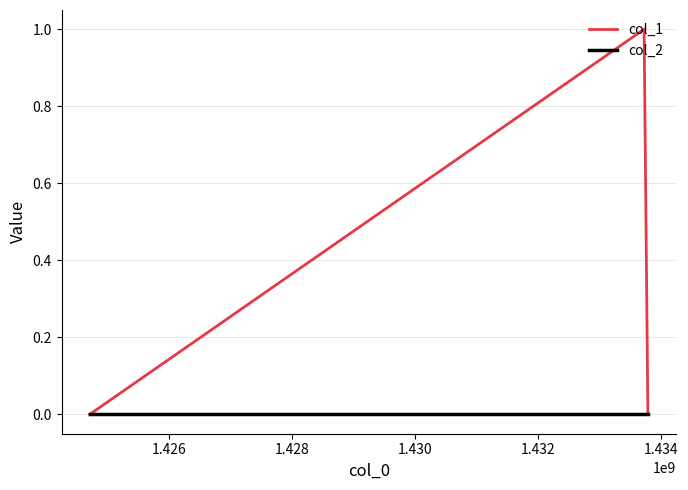

Which series has the largest range (max minus min)?

col_1